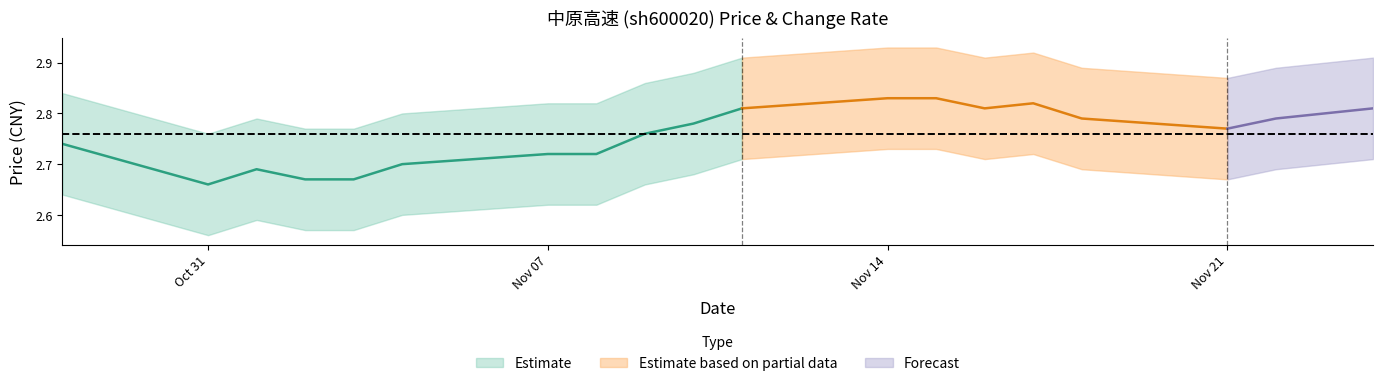

What is the label of the 18th point from the left?

2022-11-22